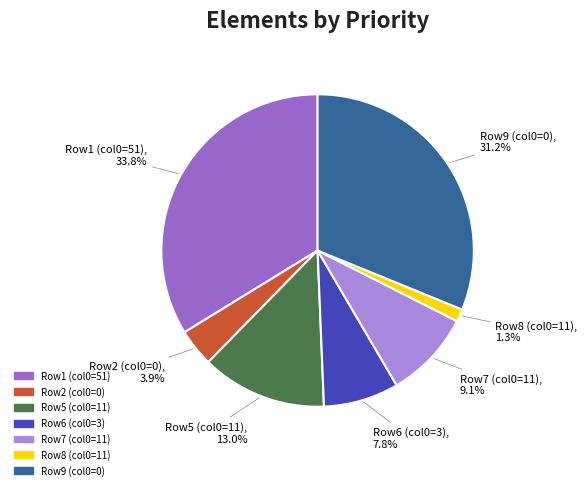

What portion of the pie excludes Row9 (col0=0)?

68.8%